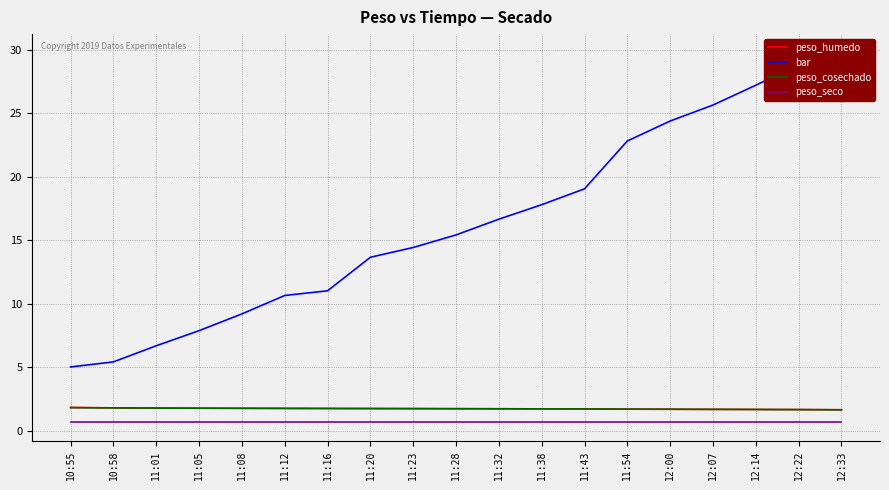

Count the number of data series in this chart.

4